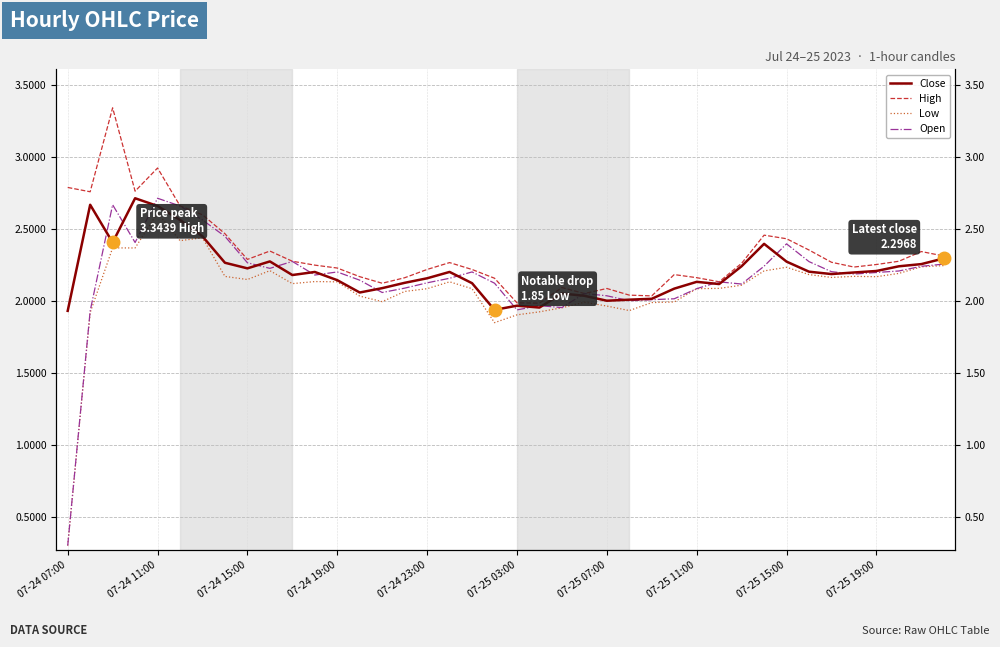

True or false: Low has a value of 2.0 at 22.

True